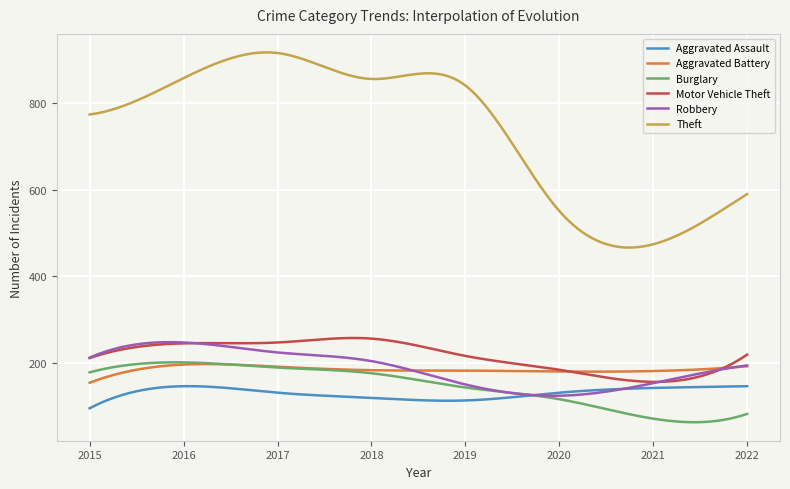

Which series has the widest spread of values?

Theft